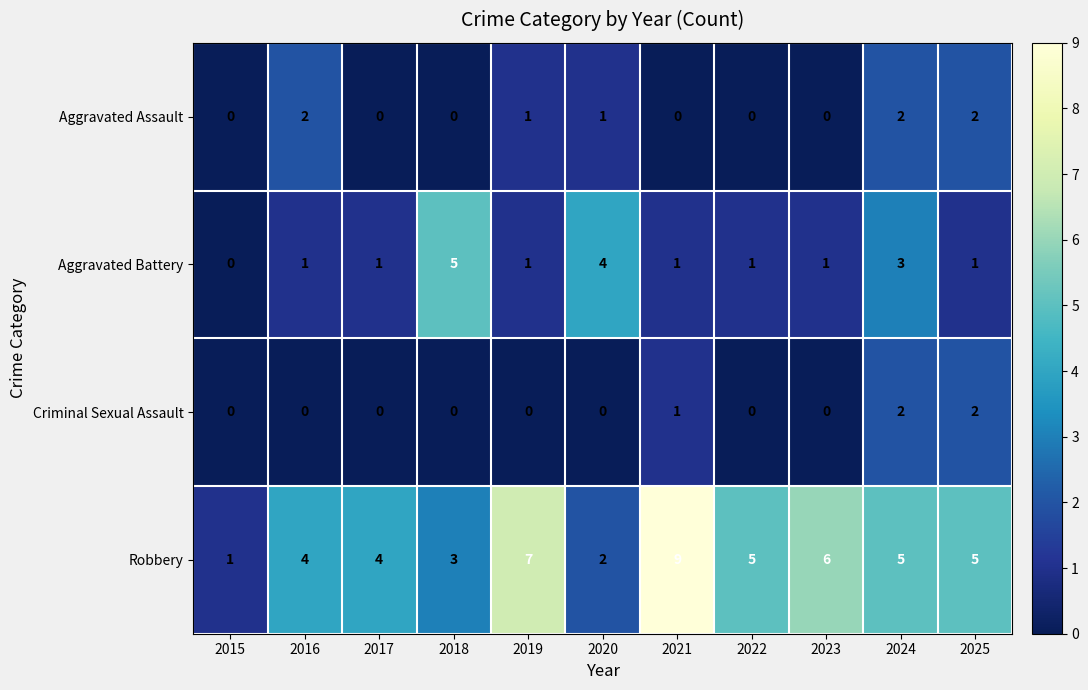

Which series has the largest total across all categories?

Robbery